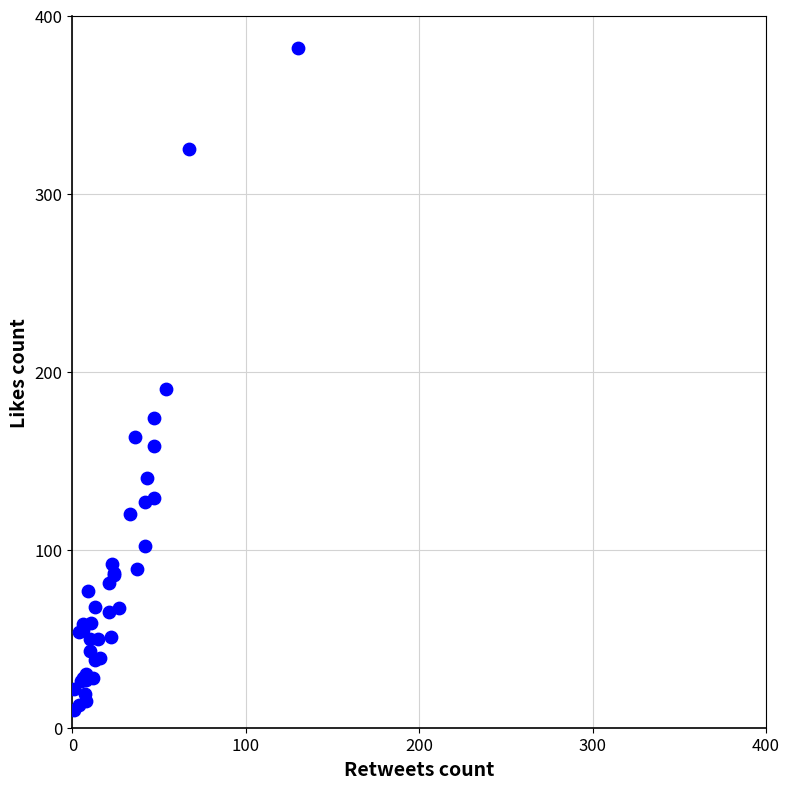

What Y value in the scatter plot is closest to 196?

190